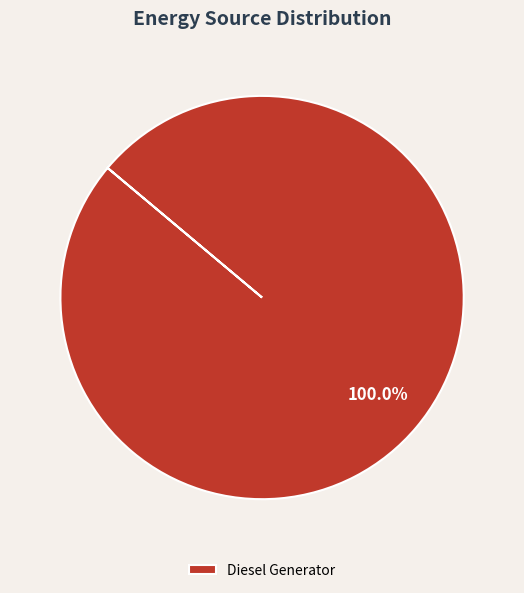

Rank the categories by value from highest to lowest.

Diesel Generator